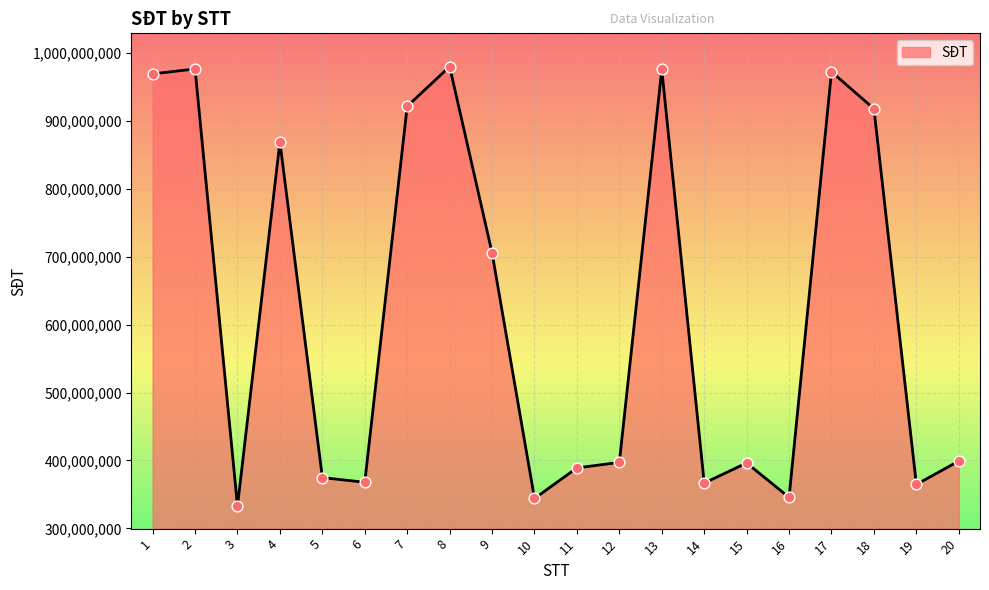

What is the ratio of the value at 9 to the value at 2?

0.7